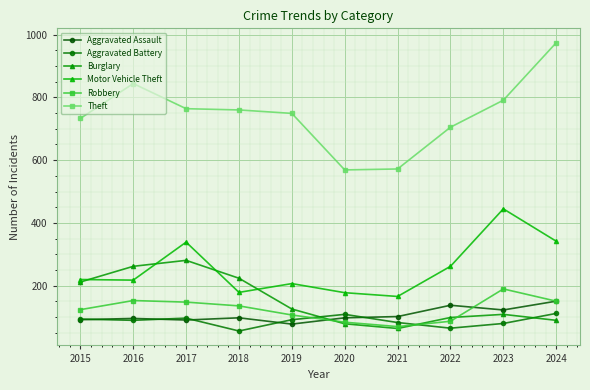

True or false: Burglary has a value of 212 at 2015.

True